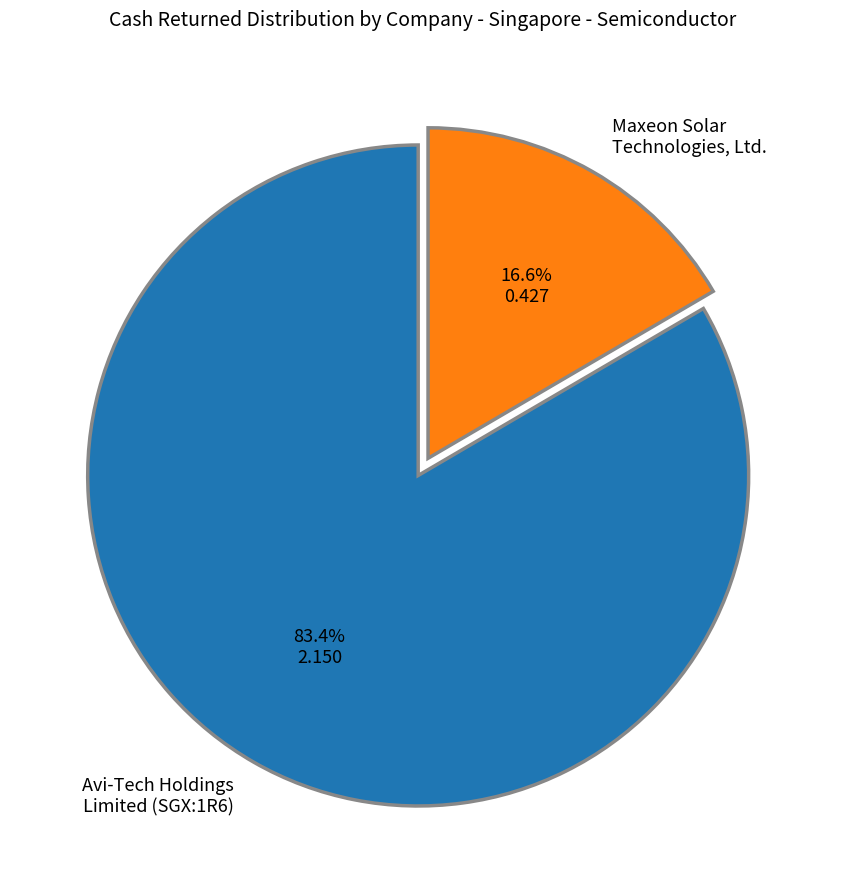

Is there any slice that represents more than half of the pie?

Yes